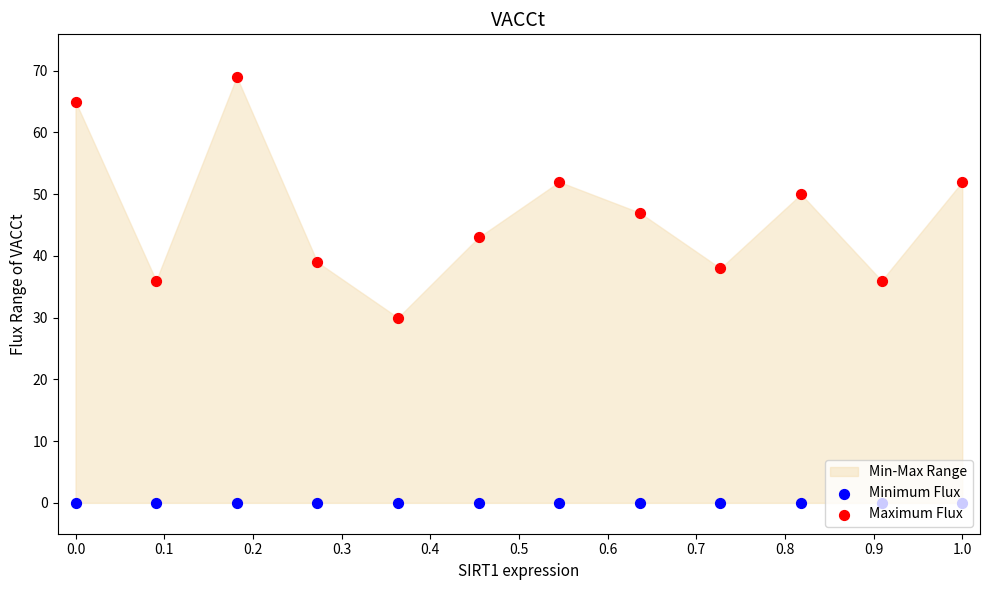

Is the value of Maximum Flux at 11 greater than the value of Minimum Flux at 0.4?

Yes